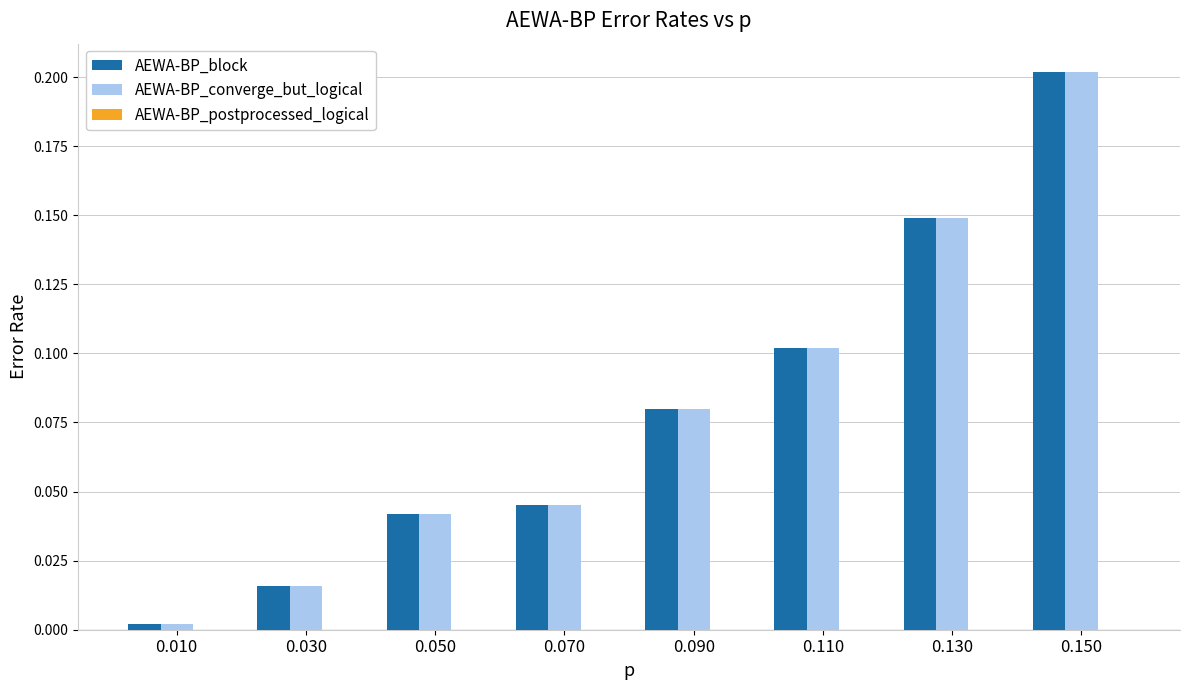

List the labels in order of AEWA-BP_converge_but_logical value, largest first.

0.150, 0.130, 0.110, 0.090, 0.070, 0.050, 0.030, 0.010